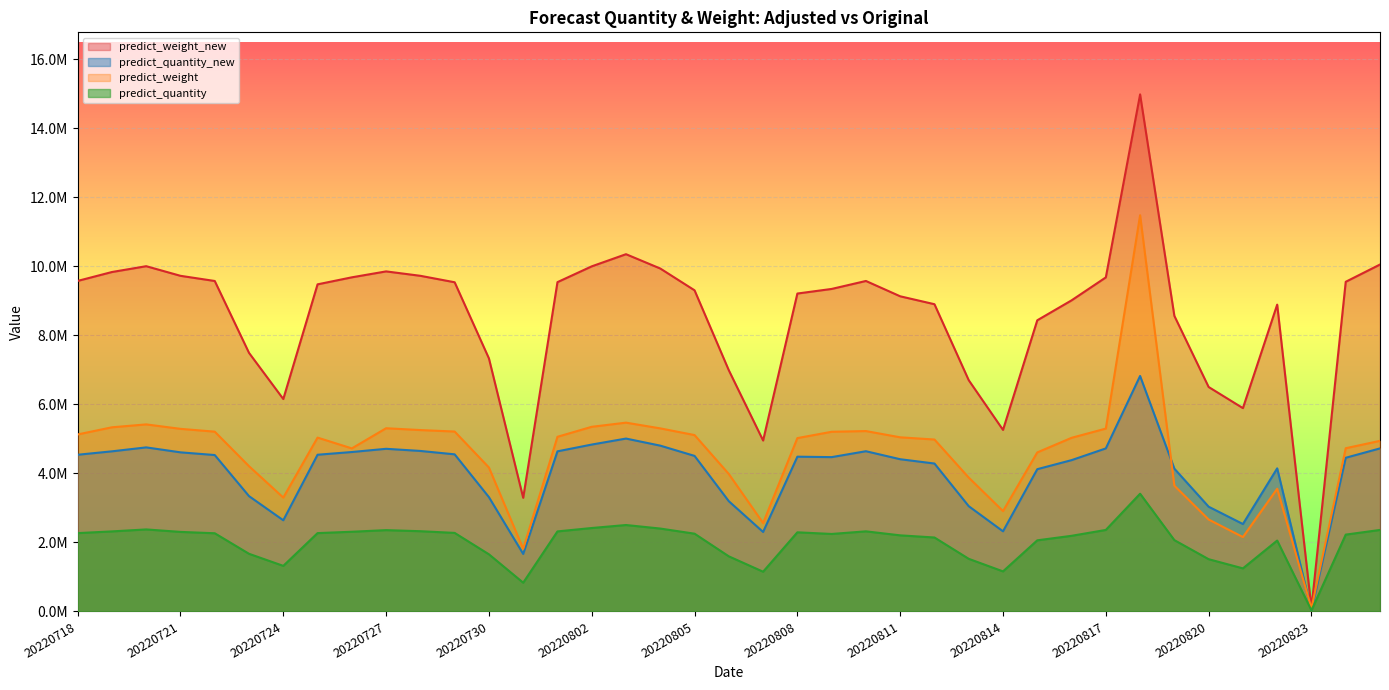

What is the difference between the predict_weight values at 20220821 and 20220815?

2451670